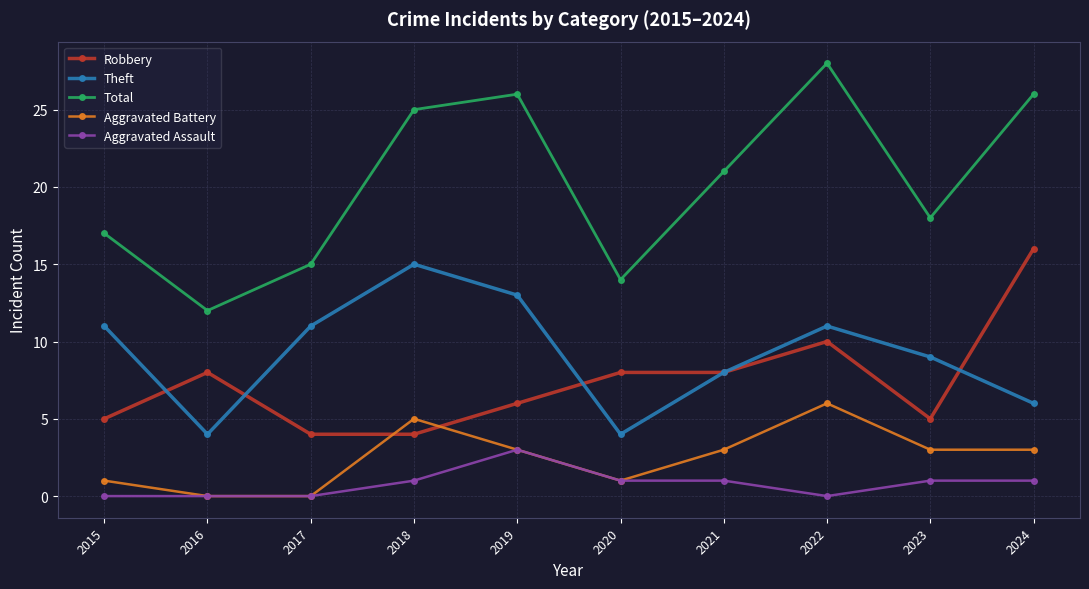

True or false: Aggravated Battery has a value of 3 at 2017.

False